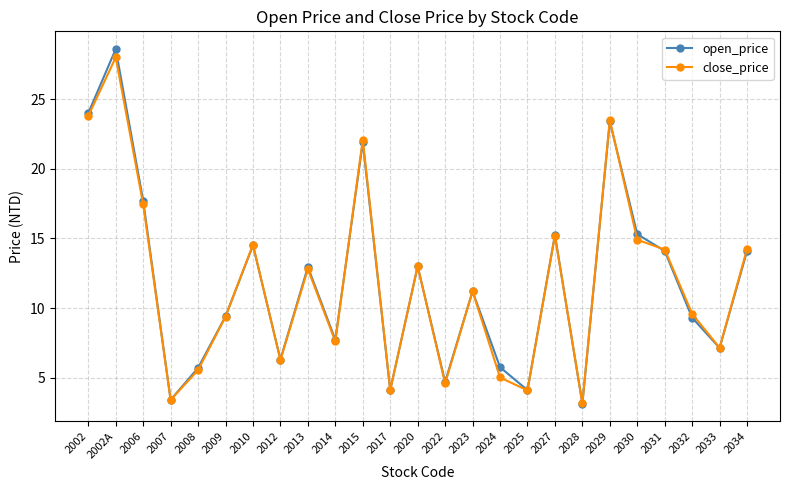

At which category is the sum across all series the highest?

2002A